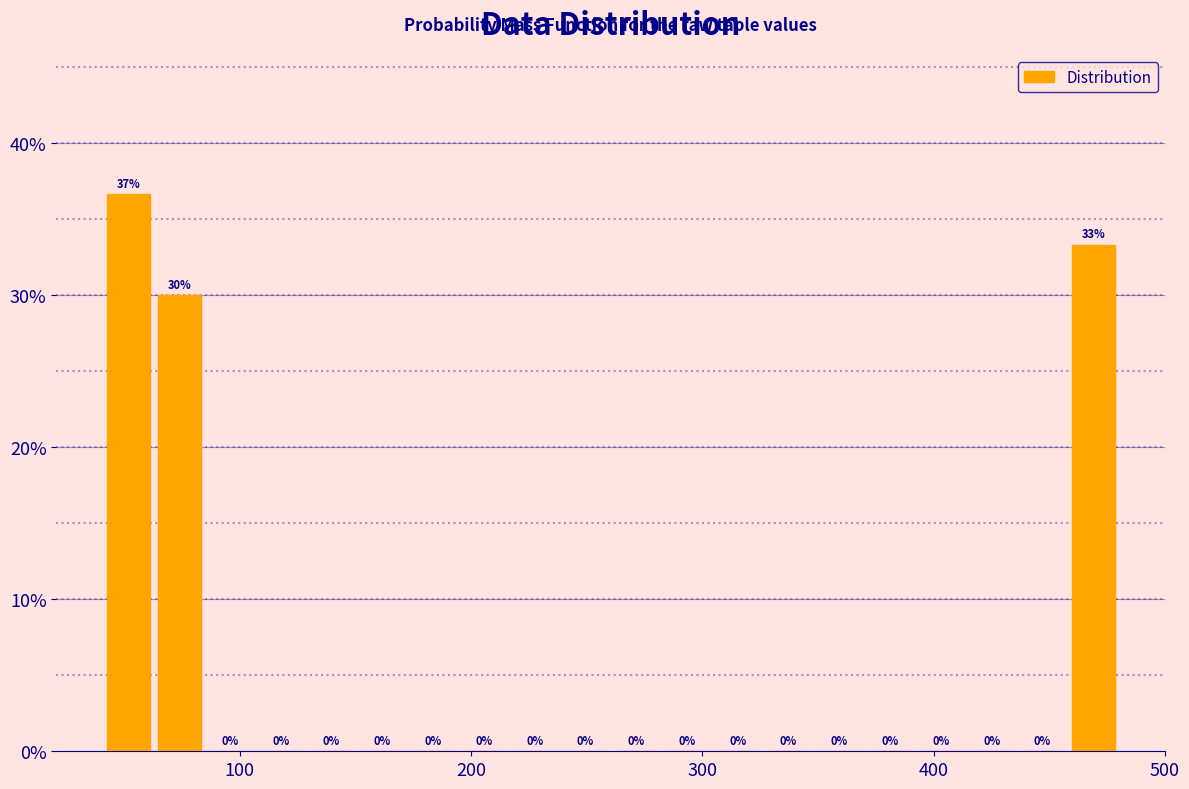

Read against the x-axis, roughly where is the centre of the tallest bar?

50